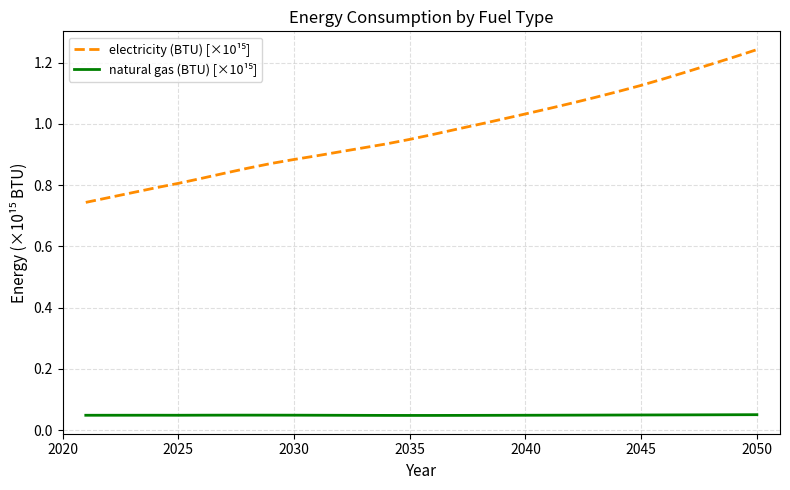

What is the total value across all series at 2050?

1.3